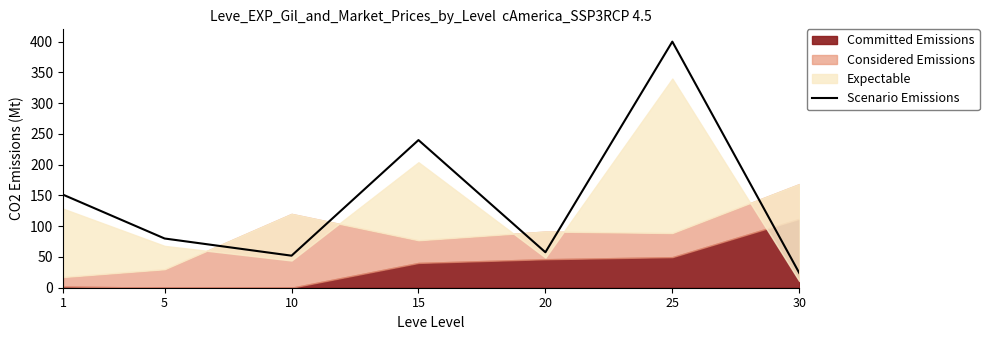

What is the value of the 5th point from the left?

57.6